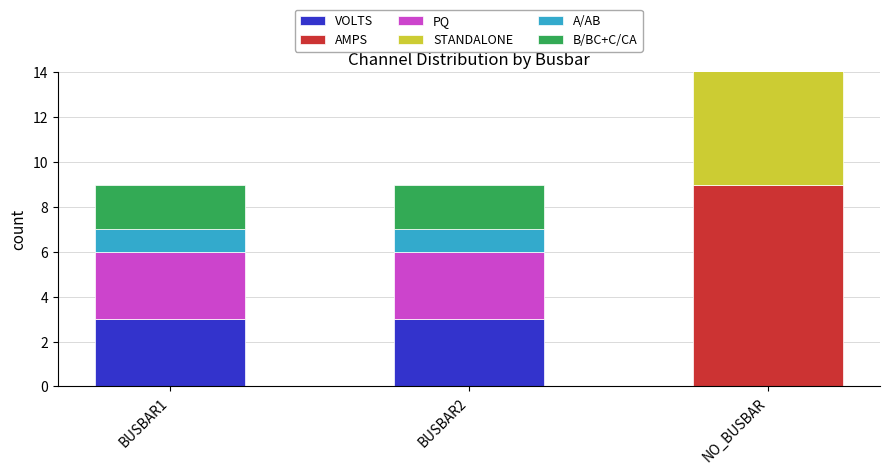

What is the spread (max minus min) of values at BUSBAR2?

3